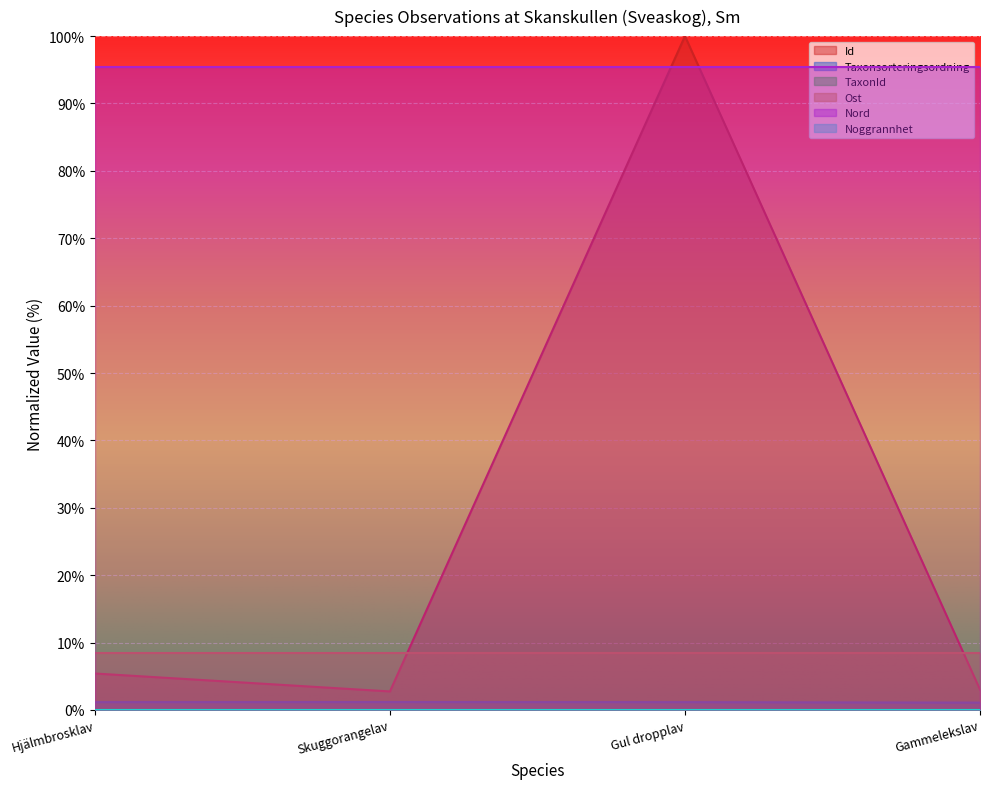

At which label is Id closest to 51?

Hjälmbrosklav